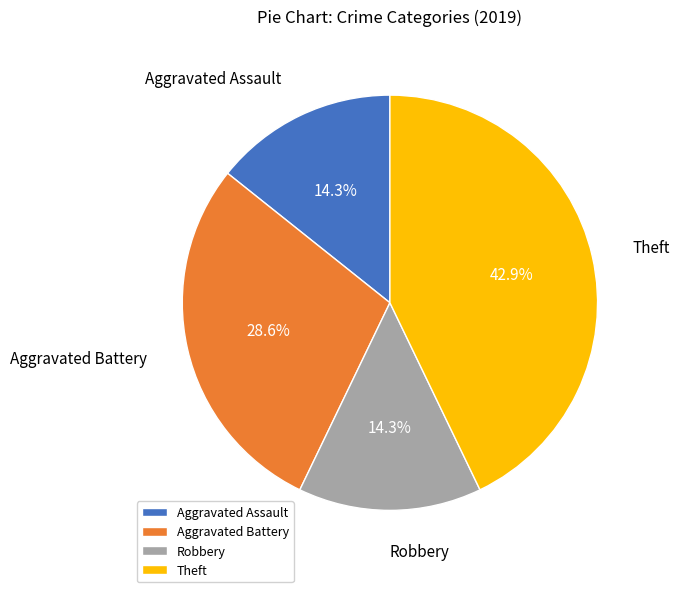

Which slice is the largest?

Theft